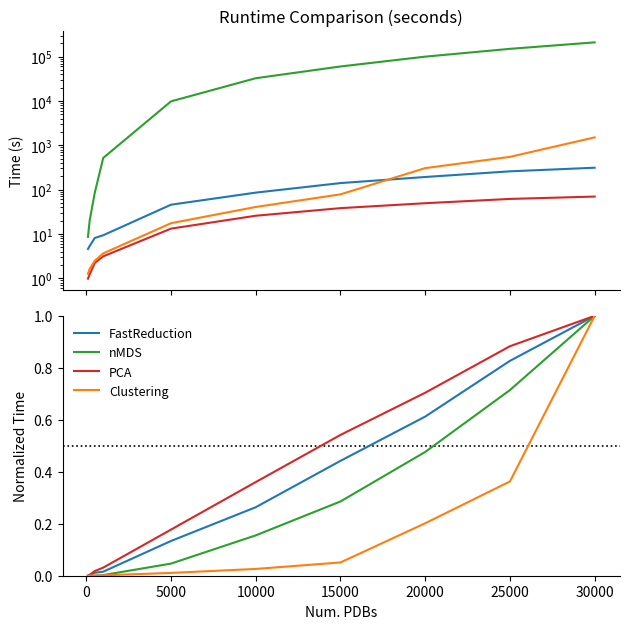

List the series in order of their overall mean, highest first.

PCA, FastReduction, nMDS, Clustering